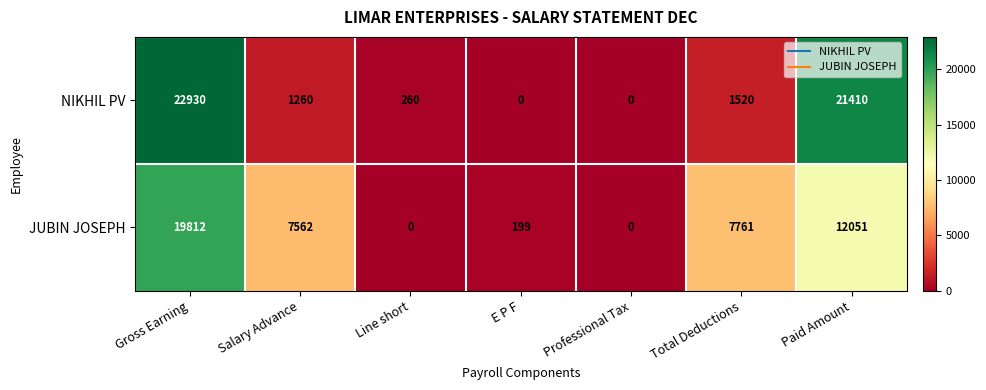

Reading left to right, transcribe all the data shown in this chart.

NIKHIL PV: Gross Earning=22930	Salary Advance=1260	Line short=260	E P F=0	Professional Tax=0	Total Deductions=1520	Paid Amount=21410
JUBIN JOSEPH: Gross Earning=19812	Salary Advance=7562	Line short=0	E P F=199	Professional Tax=0	Total Deductions=7761	Paid Amount=12051